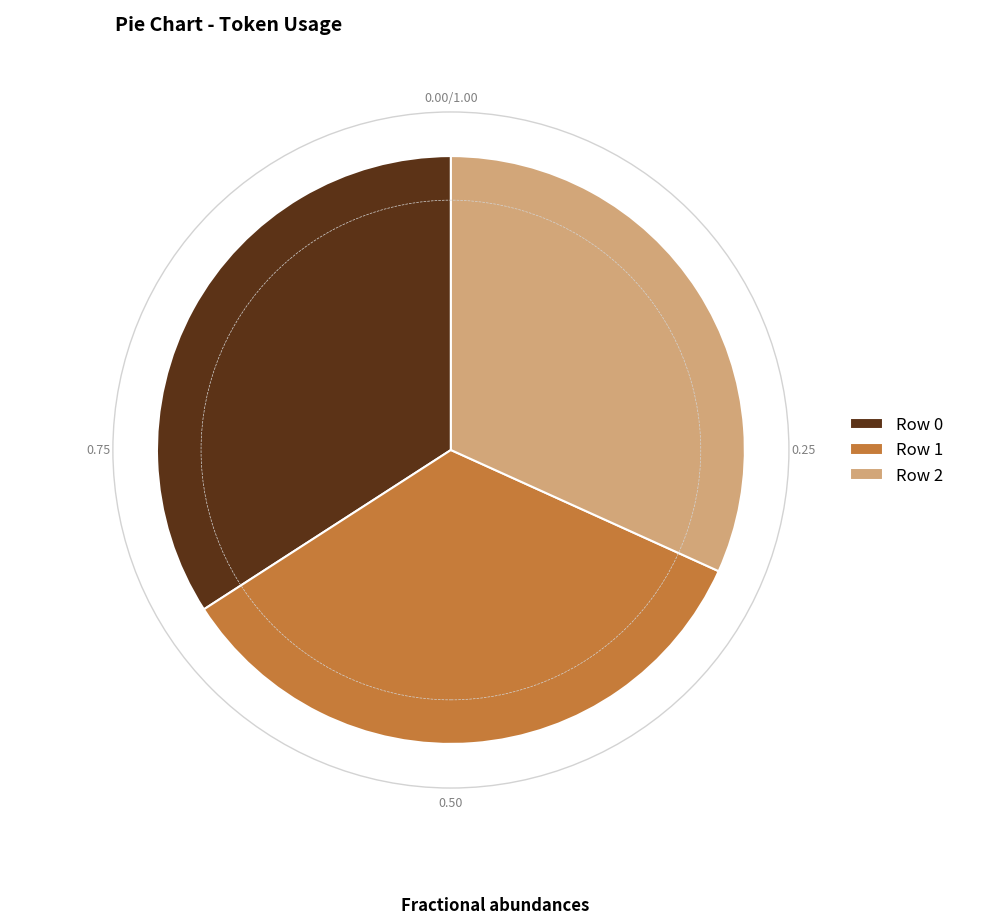

Which has a higher value, Row 0 or Row 2?

Row 0